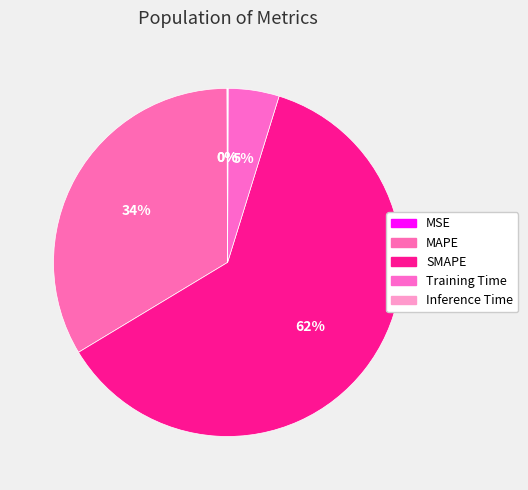

To the nearest percent, what is the combined percentage of SMAPE and MSE?

62%